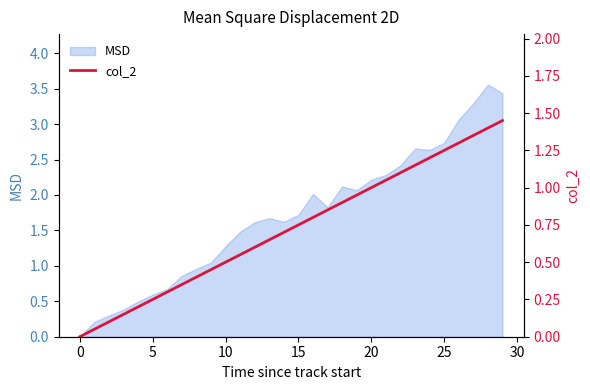

What is the label of the 25th point from the left?

24